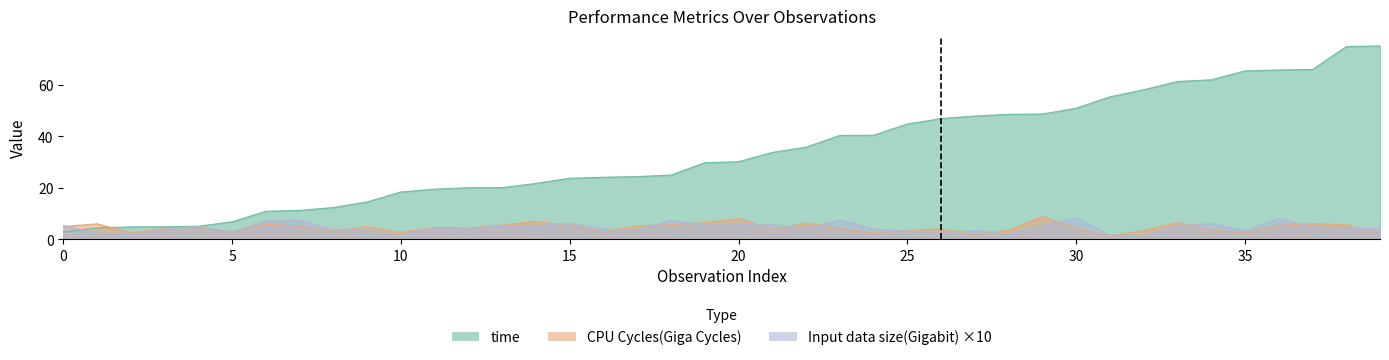

True or false: time has more than 1 interior local peaks.

False